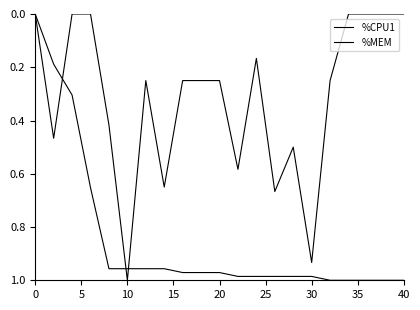

What is the average value of the %MEM series?

0.8